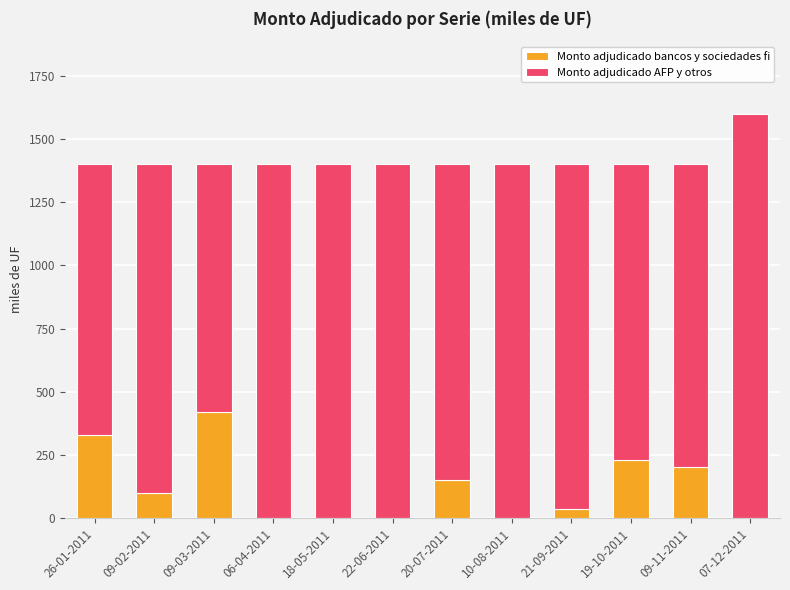

Reading left to right, list the values for the Monto adjudicado bancos y sociedades fi series.

26-01-2011=327	09-02-2011=100	09-03-2011=420	06-04-2011=0	18-05-2011=0	22-06-2011=0	20-07-2011=150	10-08-2011=0	21-09-2011=35	19-10-2011=230	09-11-2011=200	07-12-2011=0